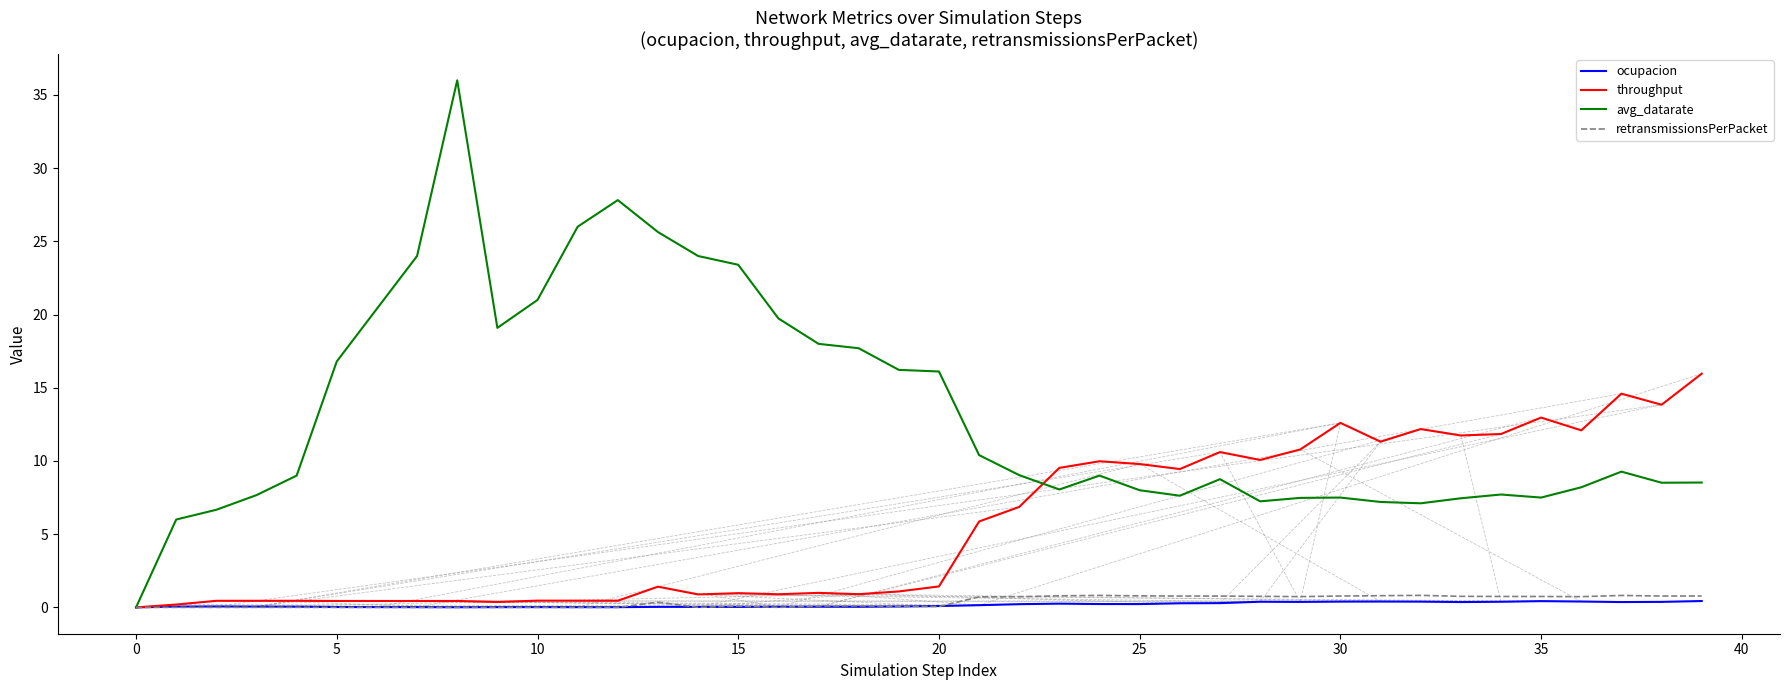

What is the greatest value displayed?

36.0